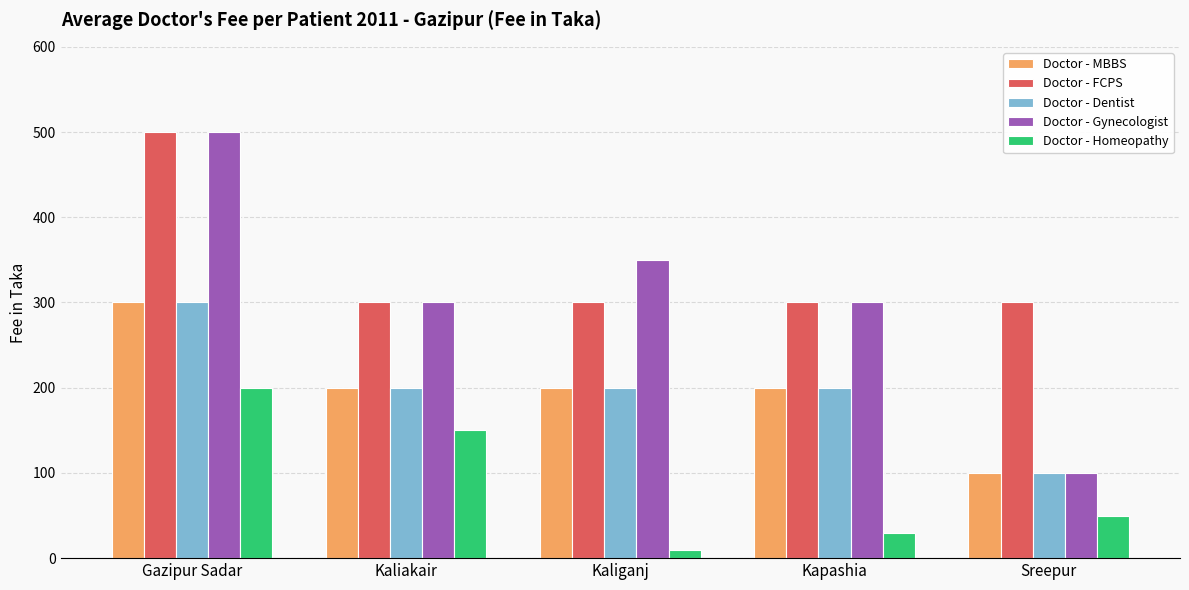

Which category has the lowest value in the Doctor - MBBS series?

Sreepur